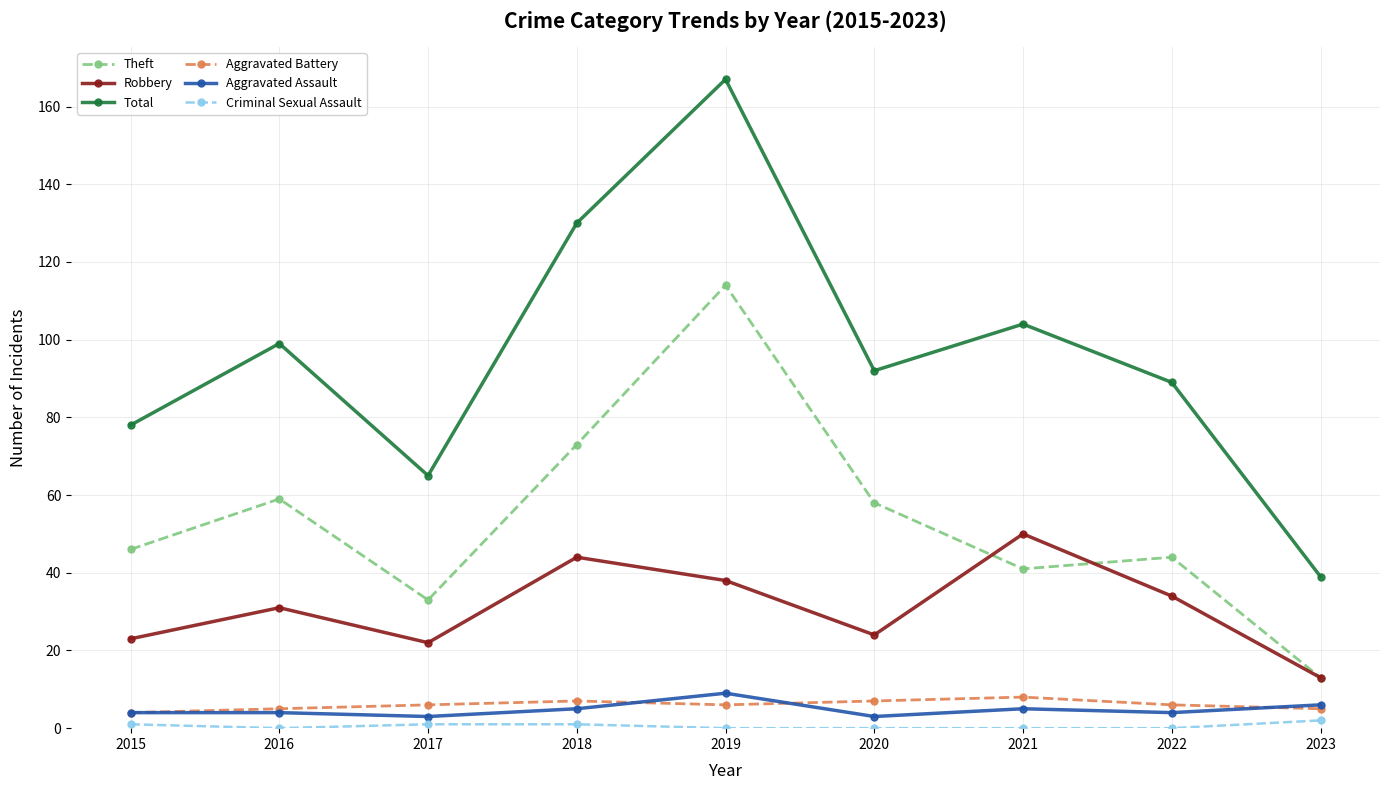

What is the sum of the Aggravated Battery values at 2023 and 2015?

9